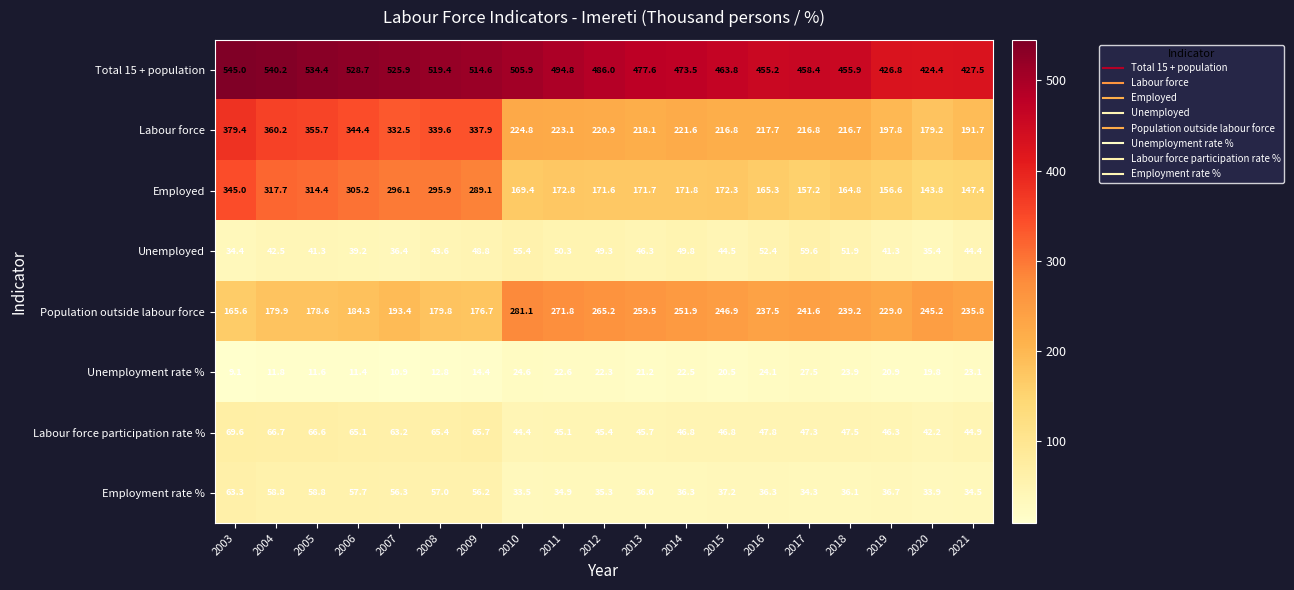

Which series has the largest total across all categories?

Total 15 + population